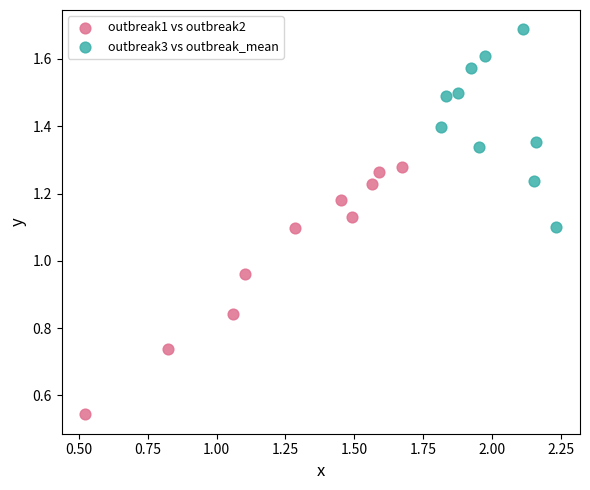

Which series contains the lowest Y value?

outbreak1 vs outbreak2